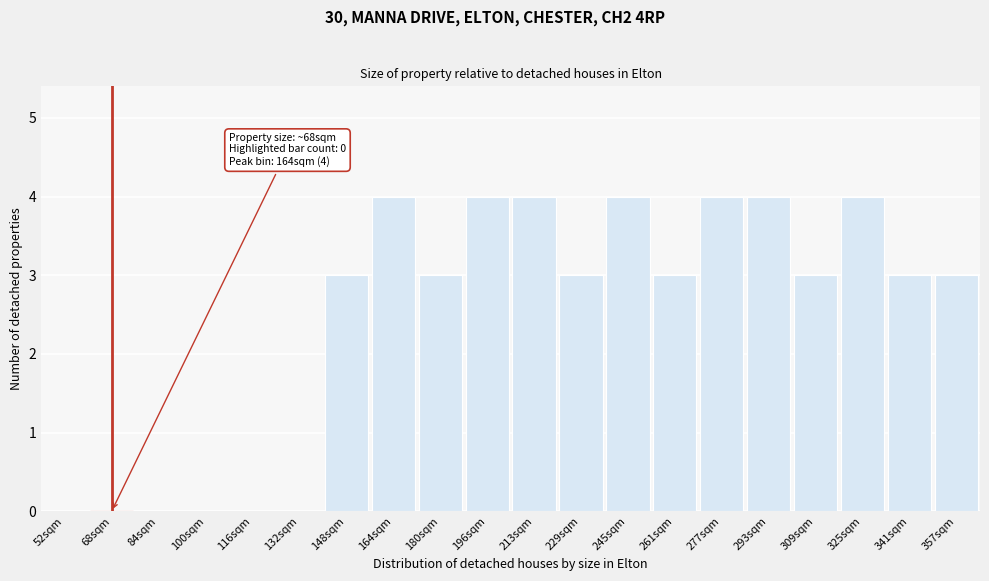

Reading left to right, transcribe all the data shown in this chart.

52sqm=0	68sqm=0	84sqm=0	100sqm=0	116sqm=0	132sqm=0	148sqm=3	164sqm=4	180sqm=3	196sqm=4	213sqm=4	229sqm=3	245sqm=4	261sqm=3	277sqm=4	293sqm=4	309sqm=3	325sqm=4	341sqm=3	357sqm=3